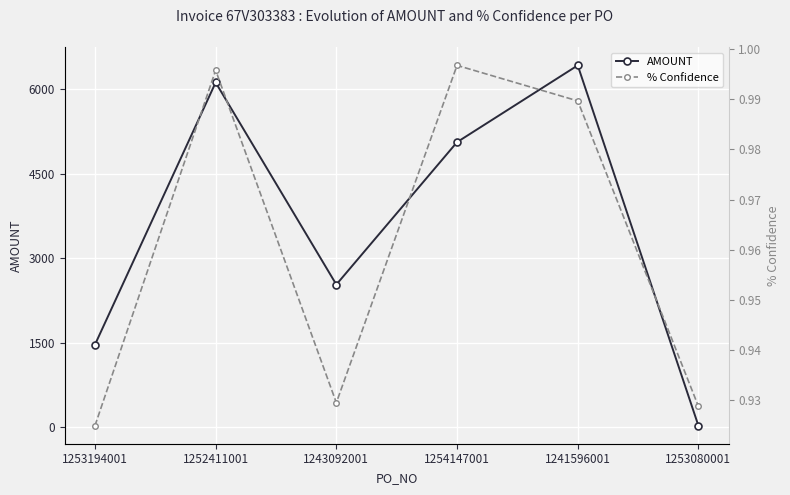

True or false: AMOUNT and % Confidence intersect in this chart.

False